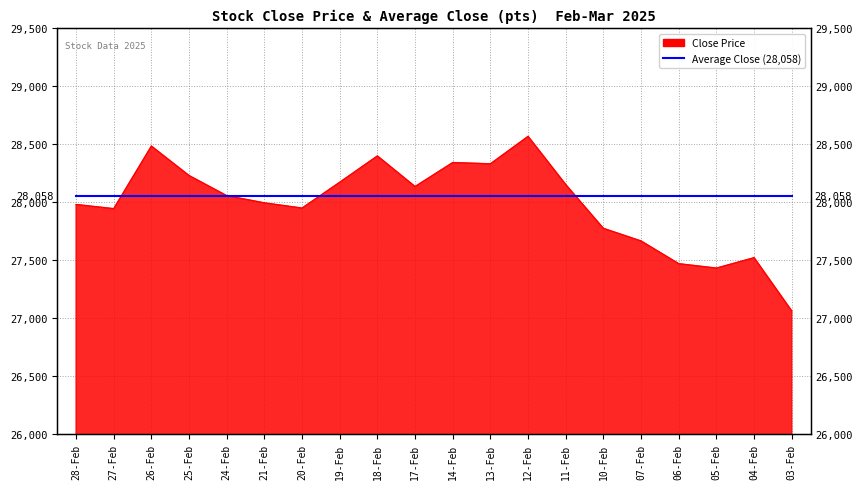

What is the greatest value displayed?

28569